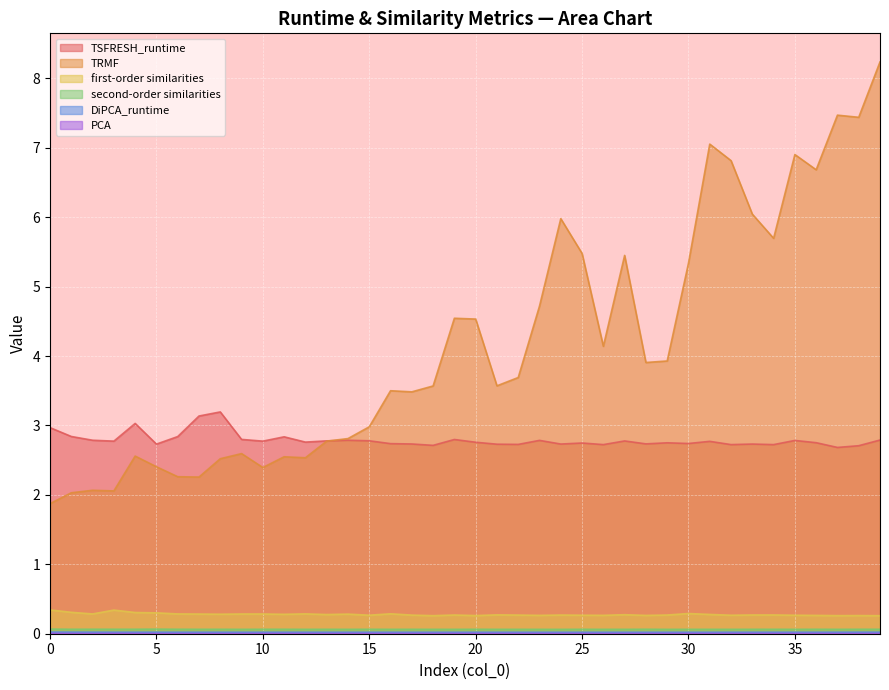

True or false: DiPCA_runtime and TSFRESH_runtime intersect in this chart.

False